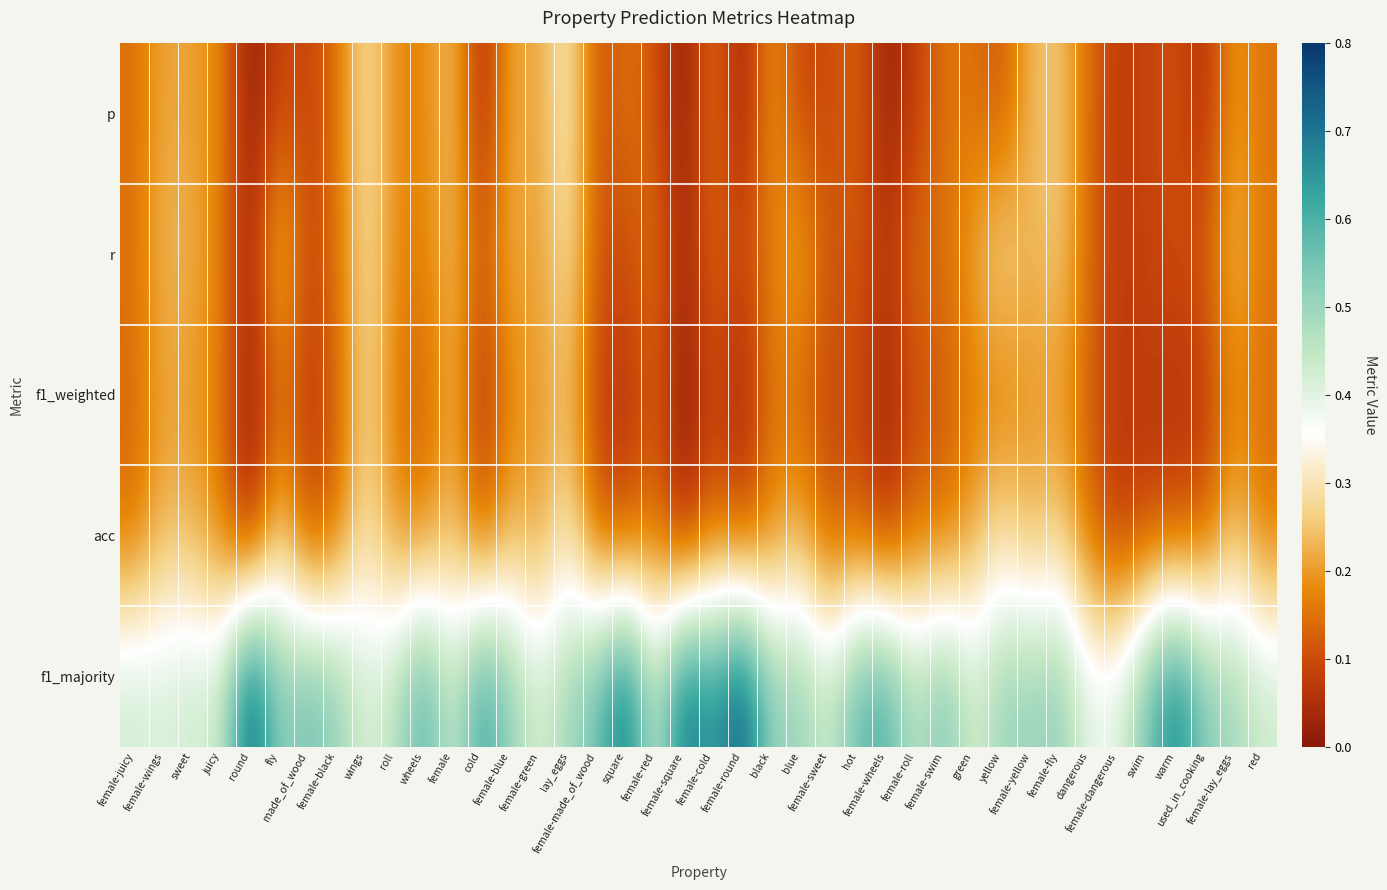

What is the difference between the highest and lowest values at blue?

0.4